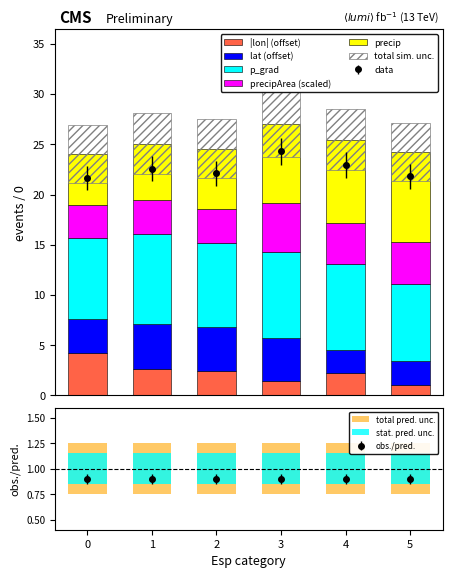

Reading left to right, list all the values displayed in this chart.

precip: 5.1	5.6	6.0	7.9	8.3	9.0
precipArea: 3.3	3.4	3.4	4.8	4.1	4.1
p_grad: 8.0	9.0	8.3	8.6	8.6	7.7
lat: 3.4	4.4	4.4	4.2	2.3	2.3
lon: 4.2	2.7	2.4	1.5	2.2	1.1